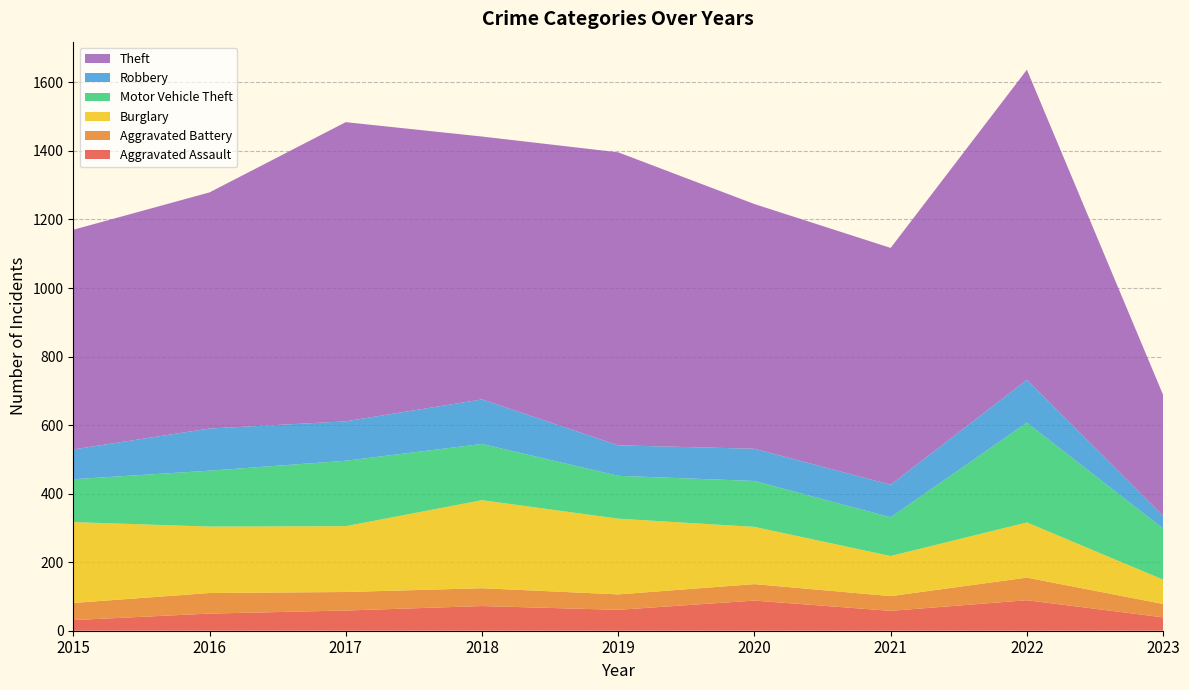

Reading right to left, transcribe all the data shown in this chart.

Aggravated Assault: 39	89	58	88	61	72	59	50	31
Aggravated Battery: 39	66	43	48	45	52	54	60	50
Burglary: 71	161	117	167	221	257	192	194	236
Motor Vehicle Theft: 149	291	113	134	125	164	191	163	125
Robbery: 38	125	95	94	89	130	115	123	87
Theft: 352	905	691	714	855	767	873	689	641